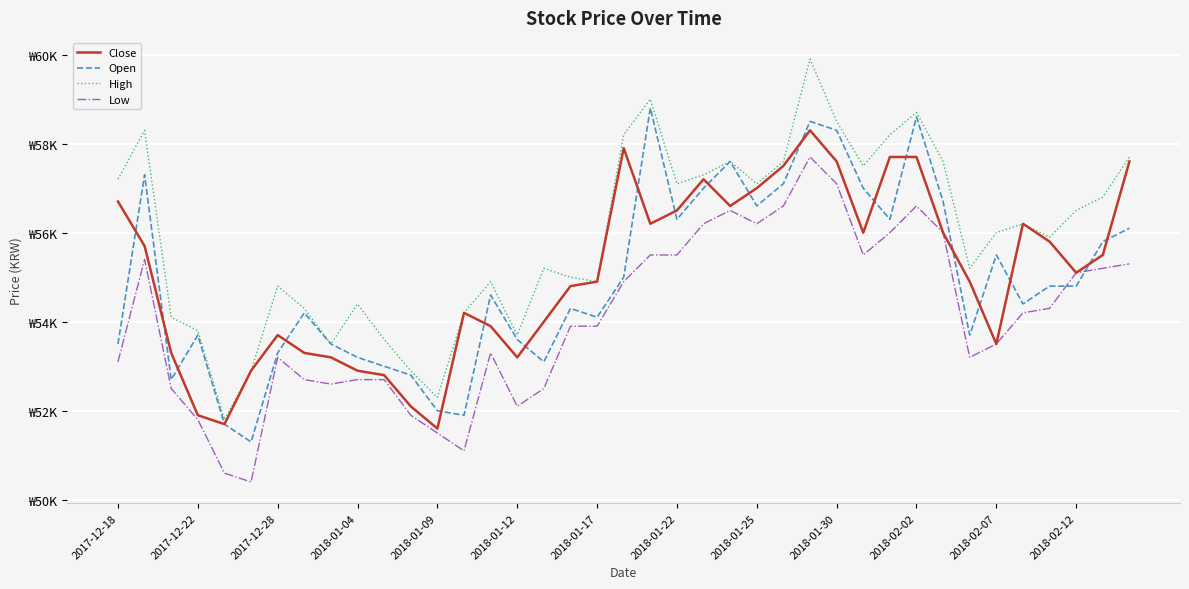

At which label does High first exceed 56000?

2017-12-18